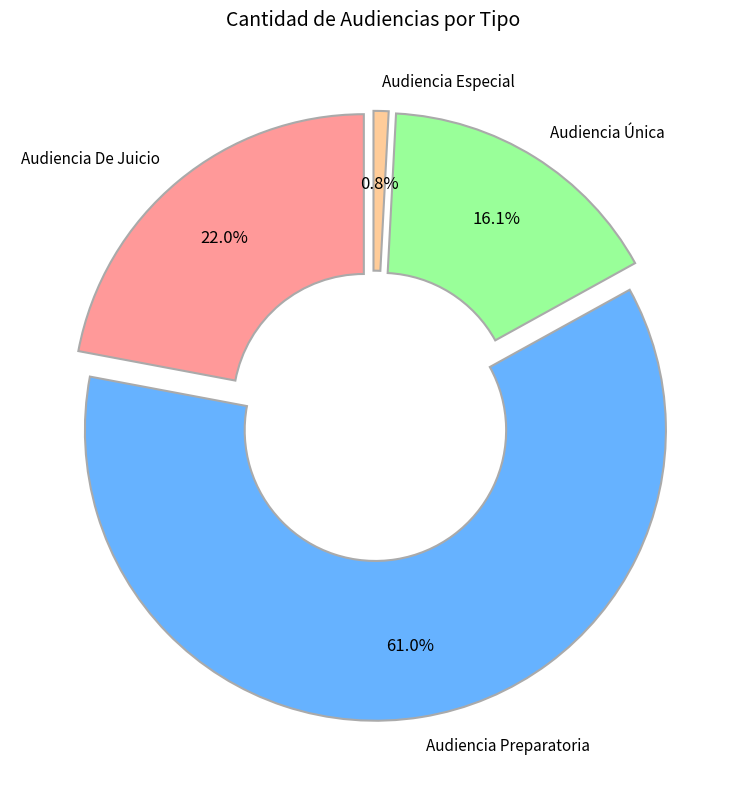

To the nearest percent, what percentage of the pie is Audiencia De Juicio?

22%